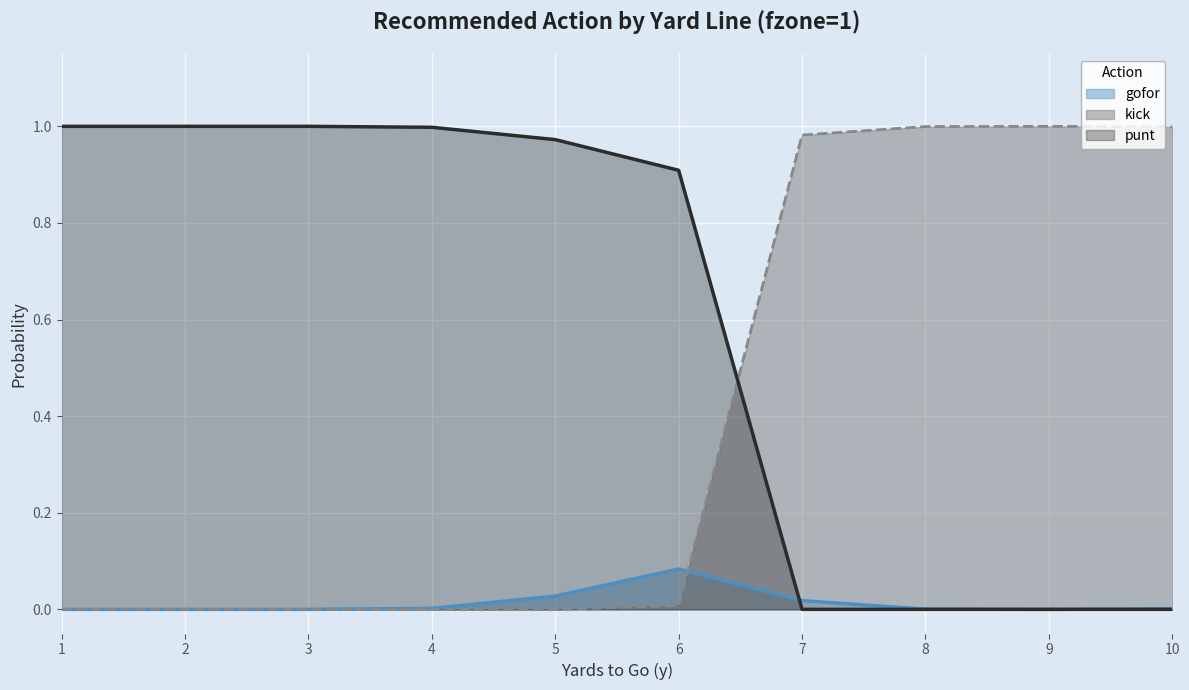

Between which two adjacent categories do gofor and punt first intersect?

6 and 7